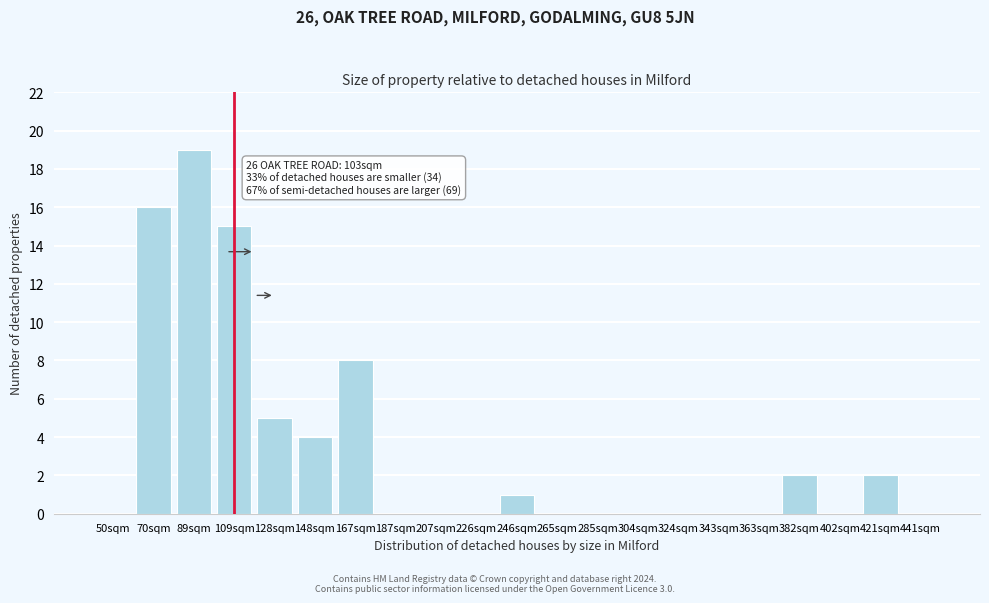

Reading right to left, what are all the values shown in this chart?

441sqm=0	421sqm=2	402sqm=0	382sqm=2	363sqm=0	343sqm=0	324sqm=0	304sqm=0	285sqm=0	265sqm=0	246sqm=1	226sqm=0	207sqm=0	187sqm=0	167sqm=8	148sqm=4	128sqm=5	109sqm=15	89sqm=19	70sqm=16	50sqm=0